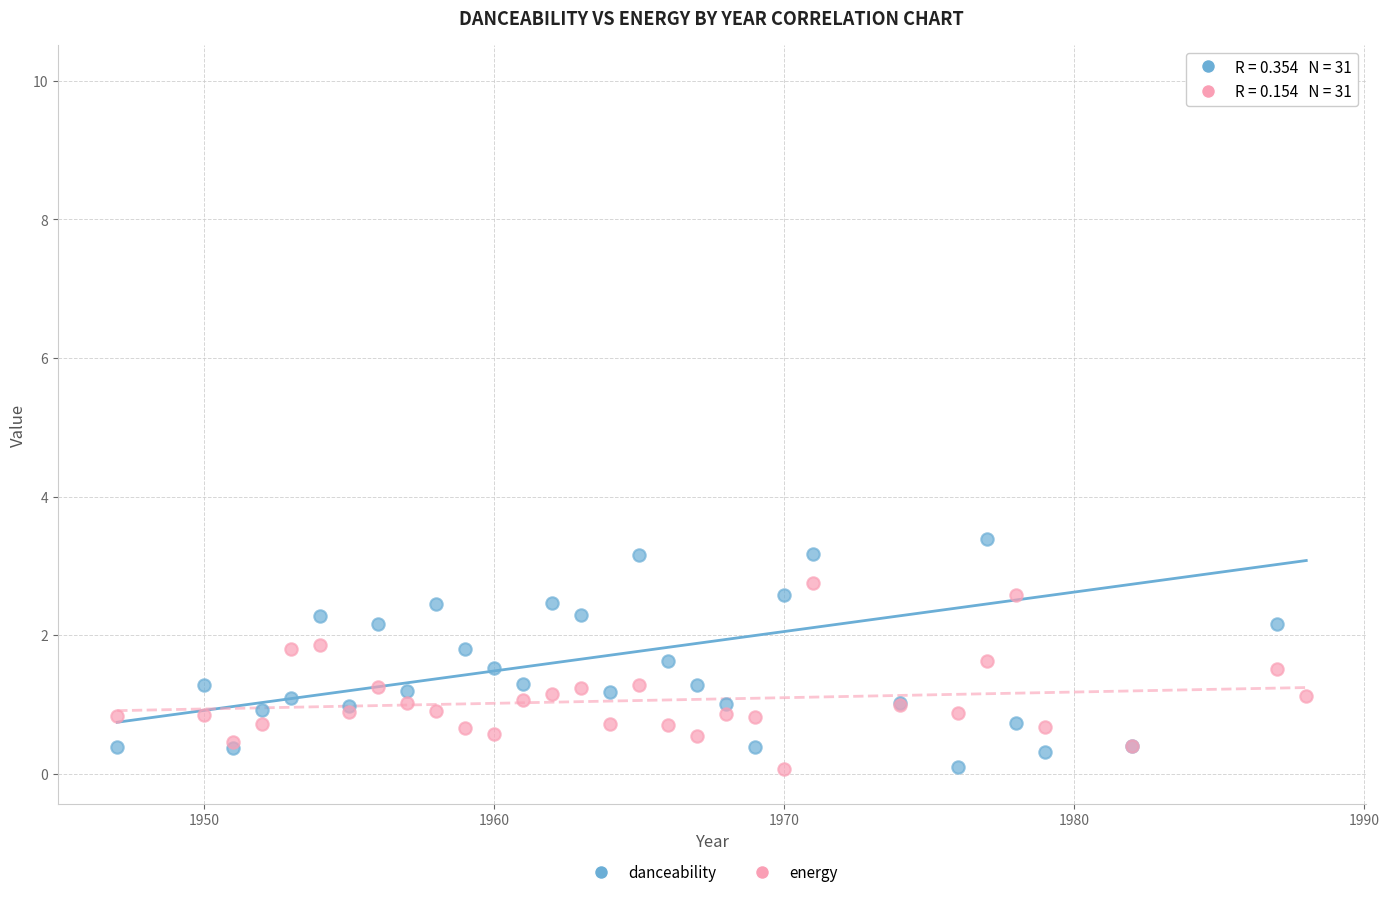

Across all series, what Y value is closest to 5?

3.4